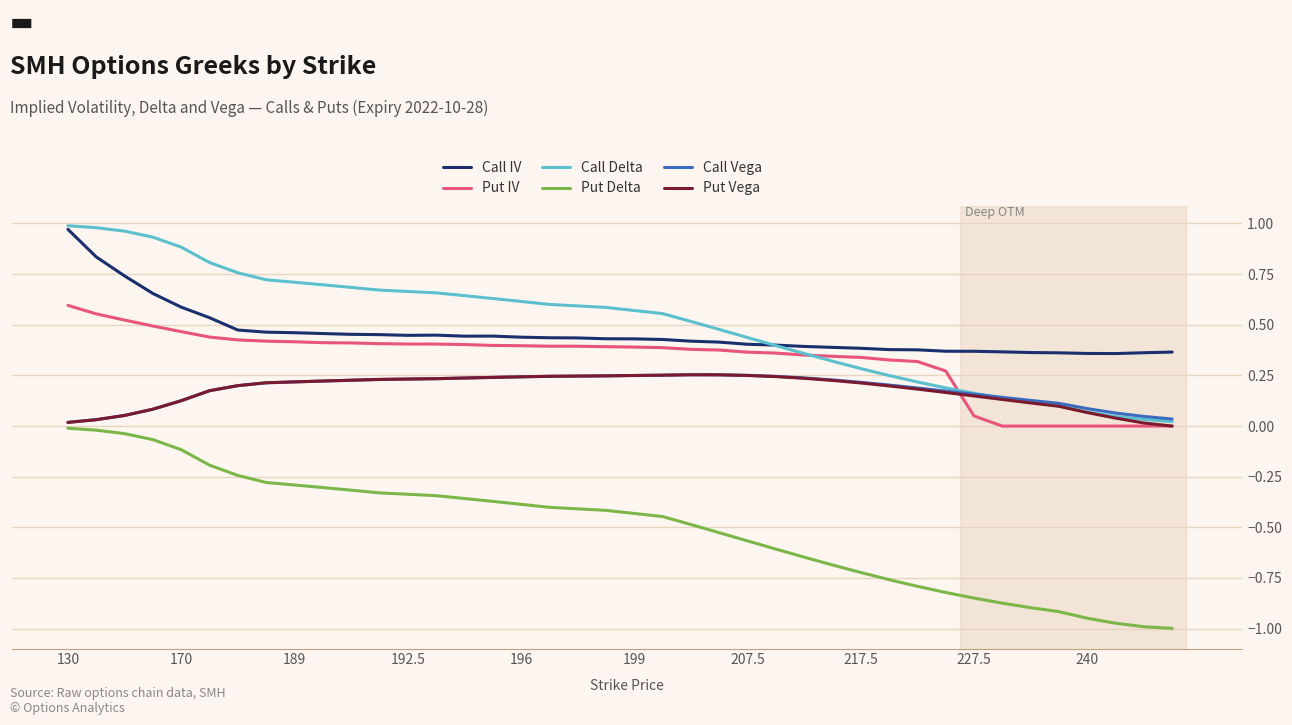

How many lines are shown in the chart?

6